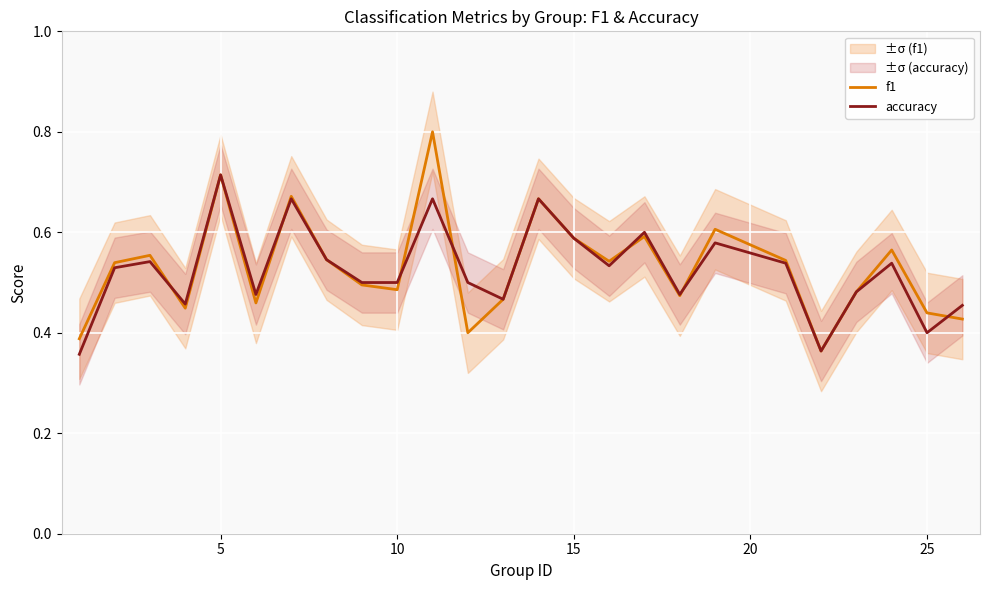

What is the difference between the maximum and minimum values in the f1 series?

0.4